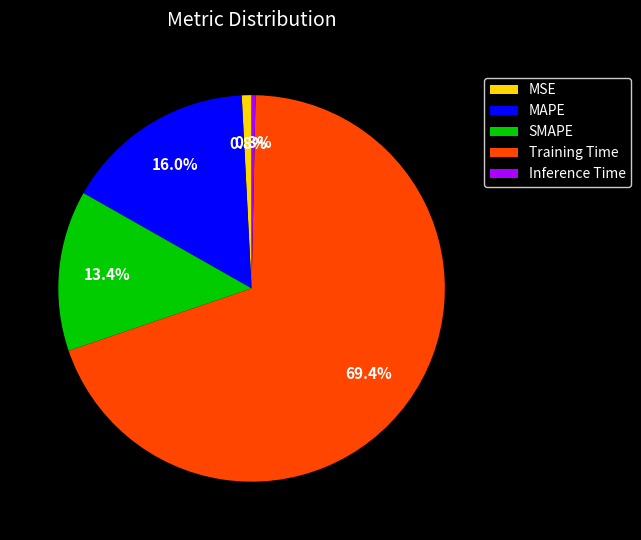

Combined, what portion of the pie is MAPE and MSE?

16.8%